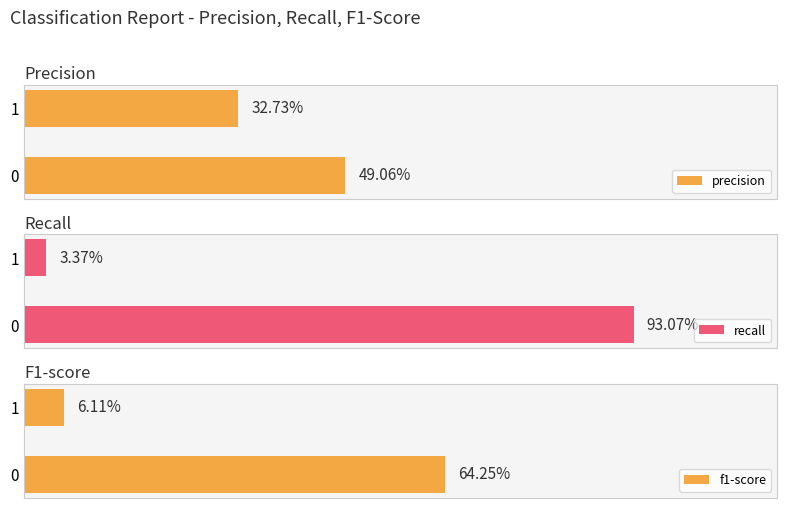

Is the value of recall at 0 greater than the value of precision at 1?

Yes